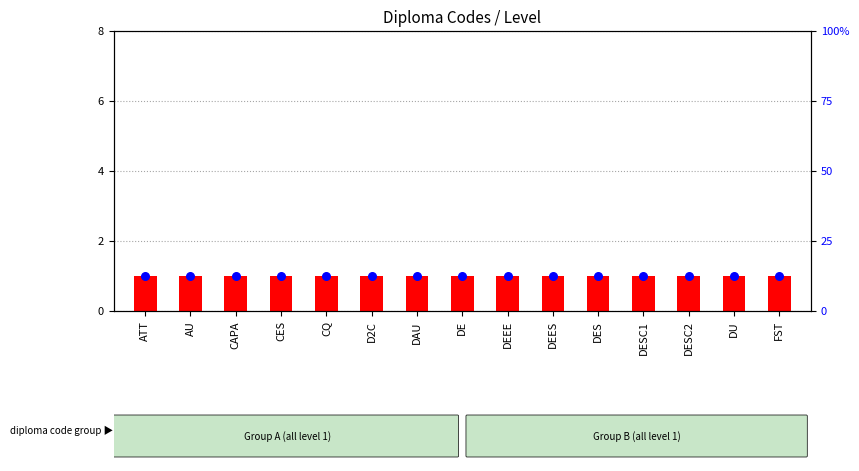

Which series reaches the minimum Y coordinate?

count